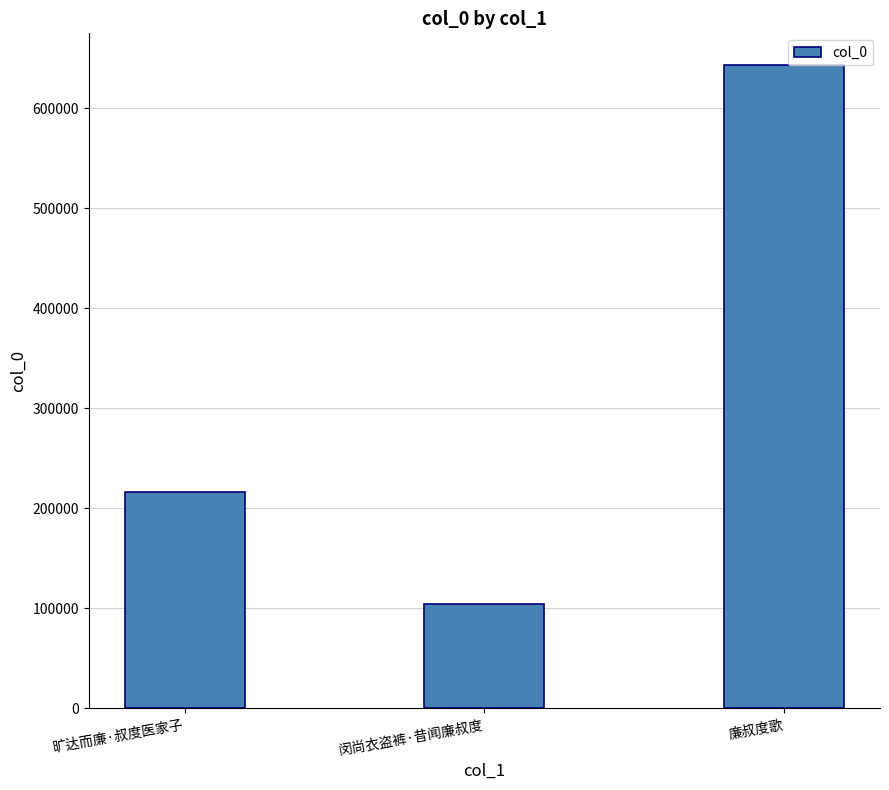

The value at 旷达而廉·叔度医家子 is 71872. True or false?

False